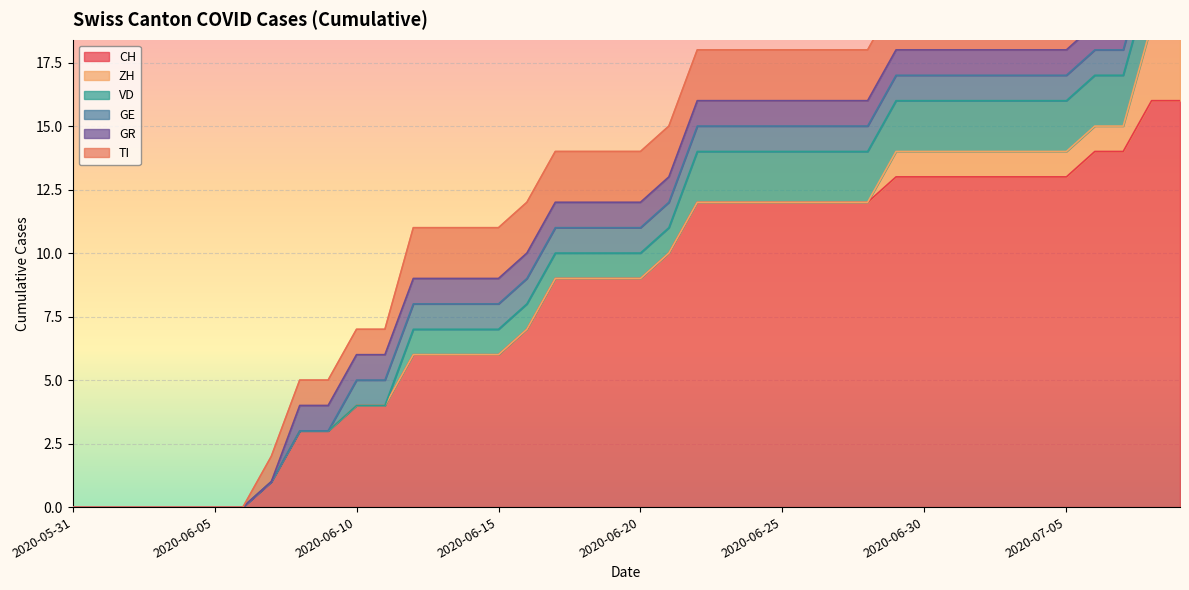

How many data points in VD are less than 1?

12